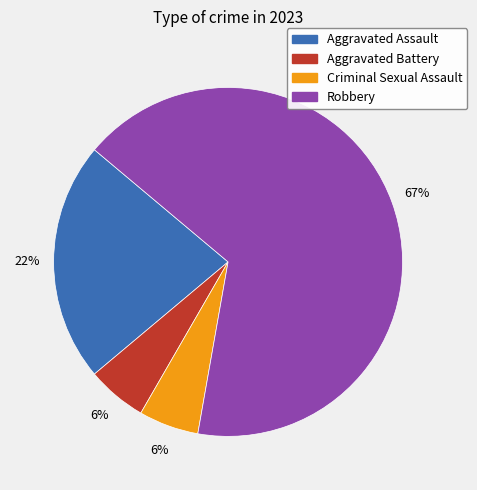

Combined, do Aggravated Battery and Aggravated Assault account for over 50%?

No